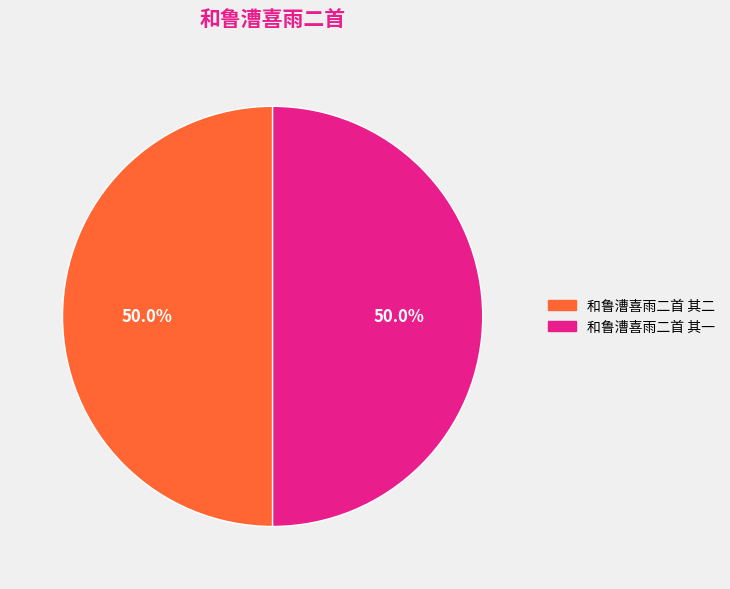

To the nearest percent, what is the average slice percentage?

50%